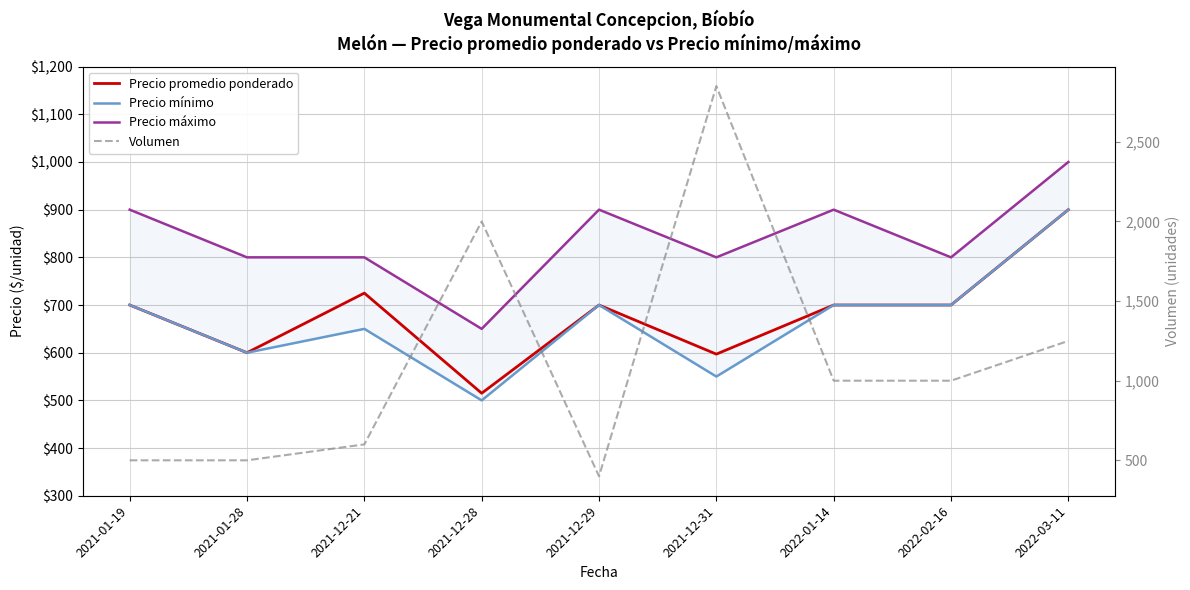

What position from the right is 2021-12-28?

6